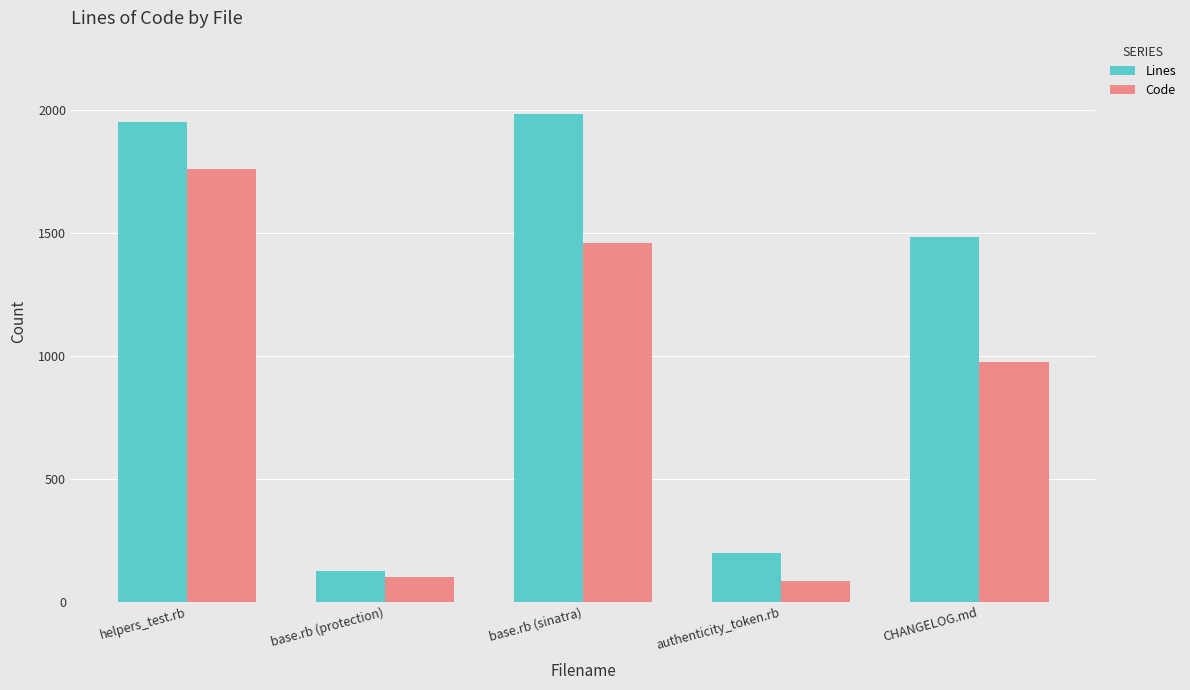

Is it true that Code equals 84 at authenticity_token.rb?

True